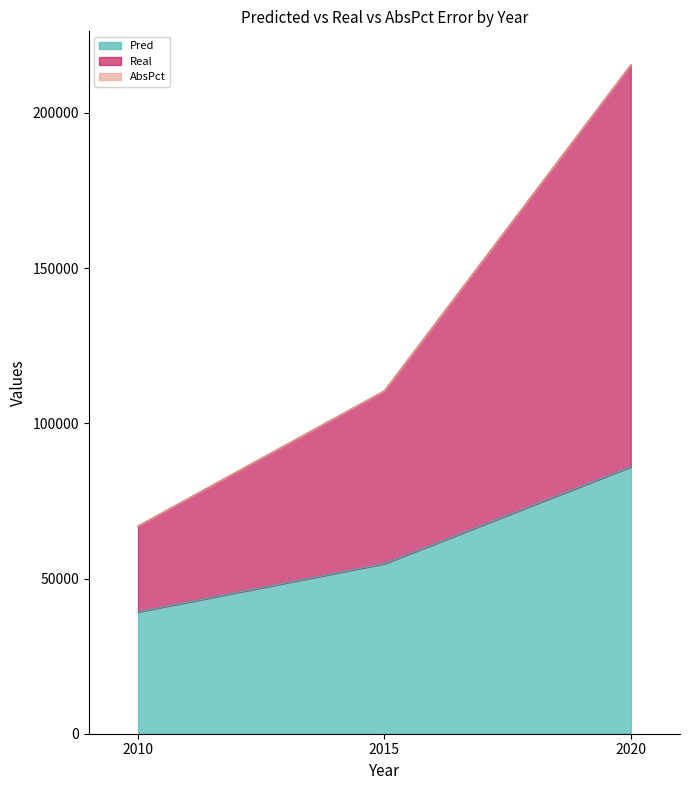

Does the chart display data point markers on the line(s)?

No